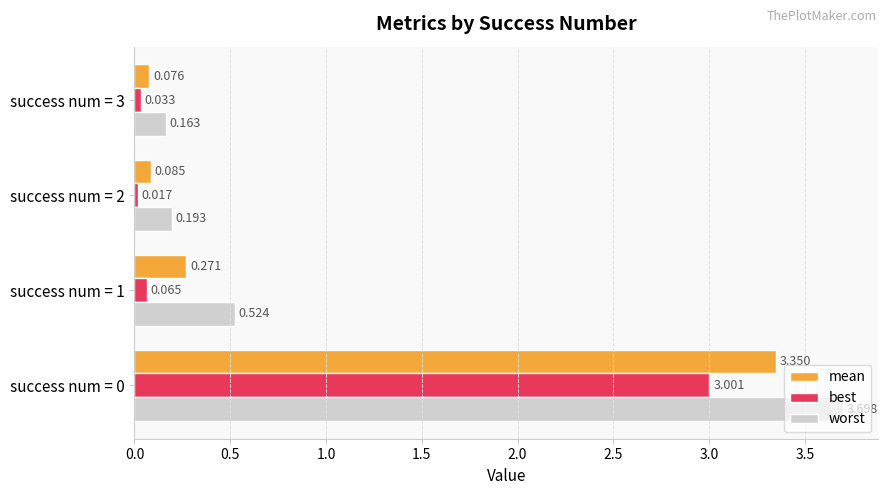

Which series has the largest total across all categories?

worst